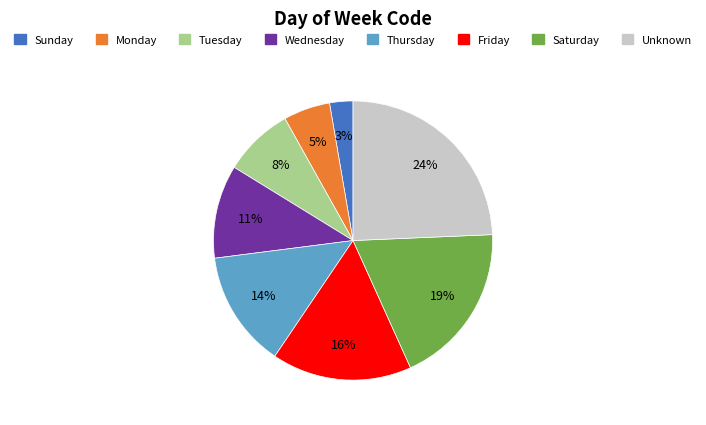

Rank the categories by value from lowest to highest.

Sunday, Monday, Tuesday, Wednesday, Thursday, Friday, Saturday, Unknown